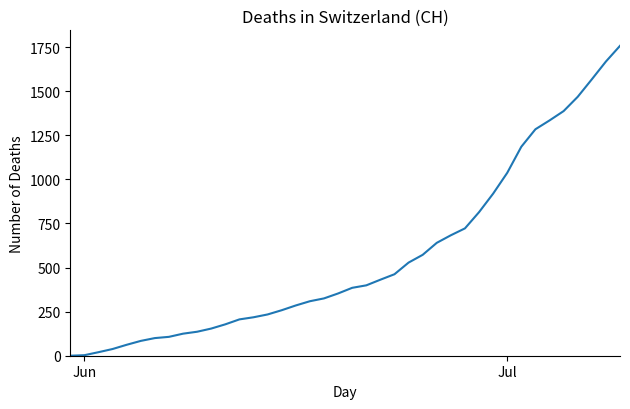

What is the difference between the maximum and minimum values?

1757